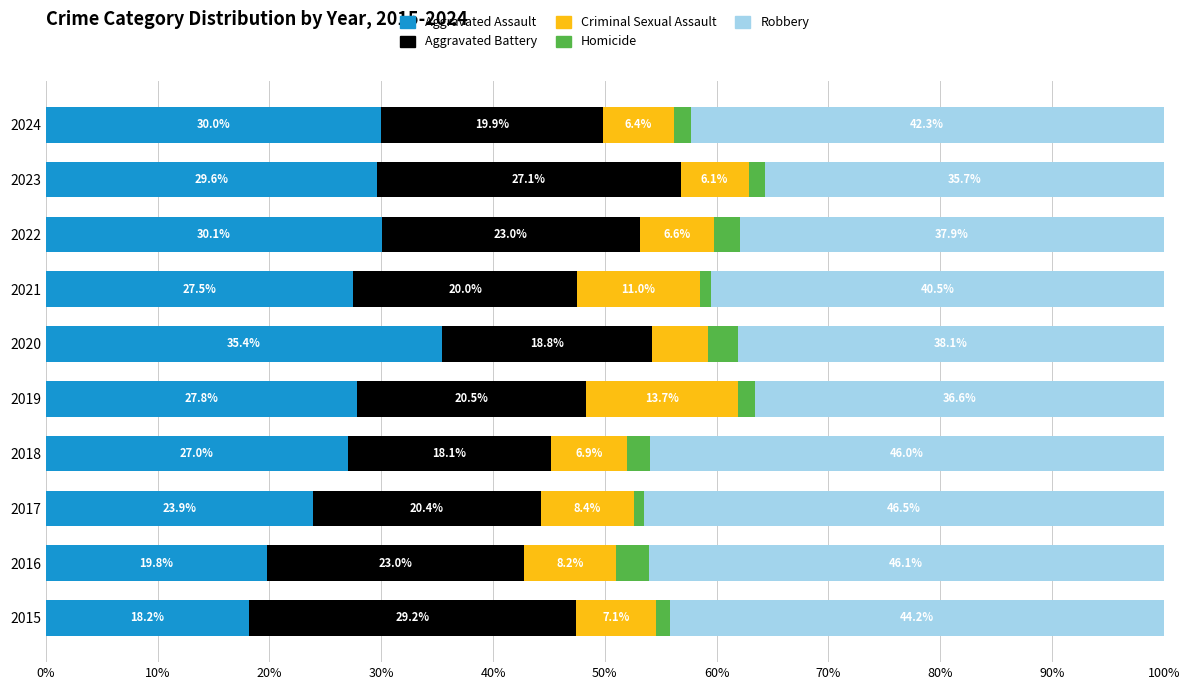

What is the total value across all series at 2021?

100.0